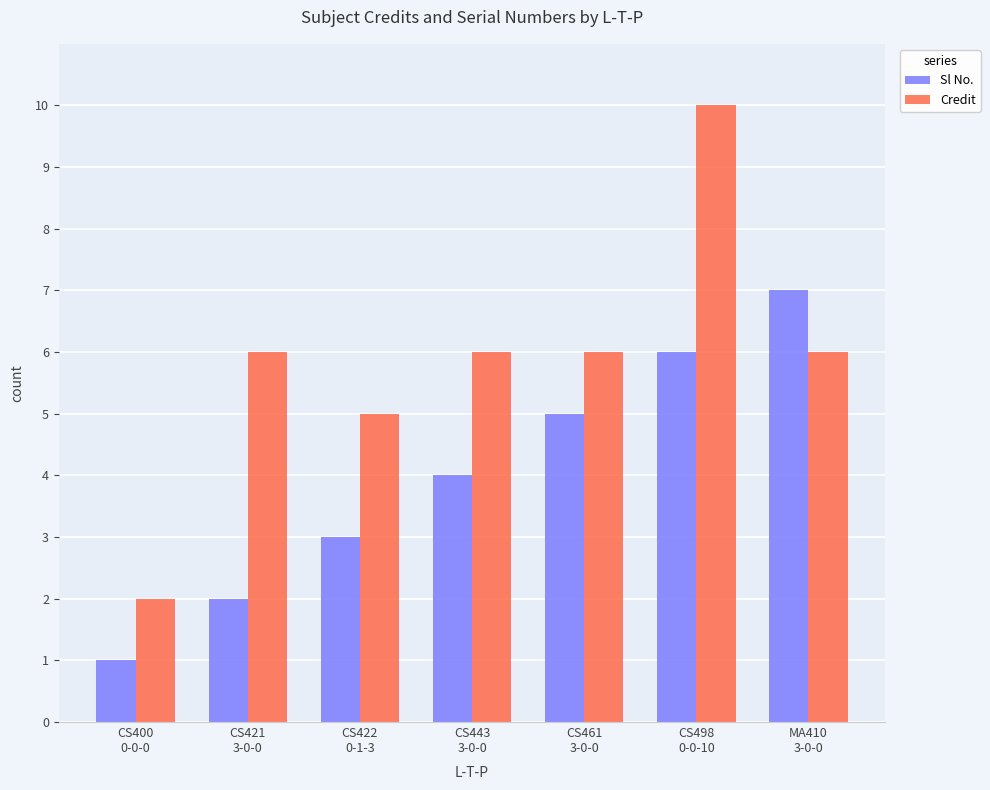

How many data points does each series have?

7